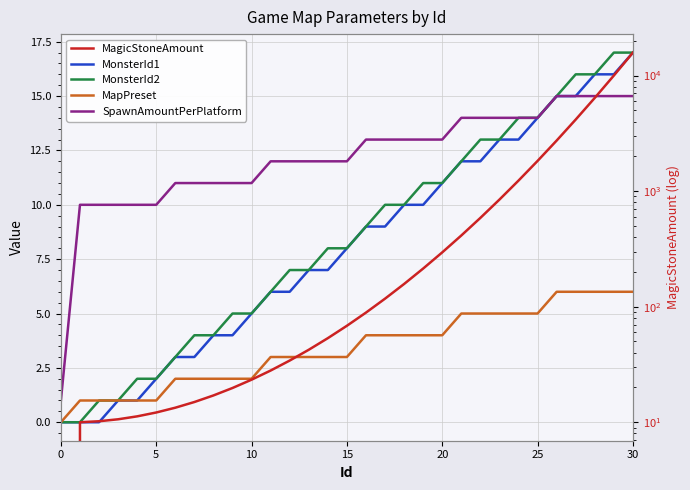

Reading left to right, list all the values displayed in this chart.

MonsterId1: 0.0	0.0	0.0	1.0	1.0	2.0	3.0	3.0	4.0	4.0	5.0	6.0	6.0	7.0	7.0	8.0	9.0	9.0	10.0	10.0	11.0	12.0	12.0	13.0	13.0	14.0	15.0	15.0	16.0	16.0	17.0
MonsterId2: 0.0	0.0	1.0	1.0	2.0	2.0	3.0	4.0	4.0	5.0	5.0	6.0	7.0	7.0	8.0	8.0	9.0	10.0	10.0	11.0	11.0	12.0	13.0	13.0	14.0	14.0	15.0	16.0	16.0	17.0	17.0
MapPreset: 0.0	1.0	1.0	1.0	1.0	1.0	2.0	2.0	2.0	2.0	2.0	3.0	3.0	3.0	3.0	3.0	4.0	4.0	4.0	4.0	4.0	5.0	5.0	5.0	5.0	5.0	6.0	6.0	6.0	6.0	6.0
SpawnAmountPerPlatform: 1.0	10.0	10.0	10.0	10.0	10.0	11.0	11.0	11.0	11.0	11.0	12.0	12.0	12.0	12.0	12.0	13.0	13.0	13.0	13.0	13.0	14.0	14.0	14.0	14.0	14.0	15.0	15.0	15.0	15.0	15.0
MagicStoneAmount: 0.0	10.0	10.2	10.6	11.2	12.1	13.4	15.0	17.1	19.8	23.3	28.0	34.2	42.4	53.4	68.4	88.9	117.3	157.2	213.8	295.0	413.0	586.4	844.5	1232.9	1824.7	2737.1	4160.4	6406.9	9994.8	15791.8